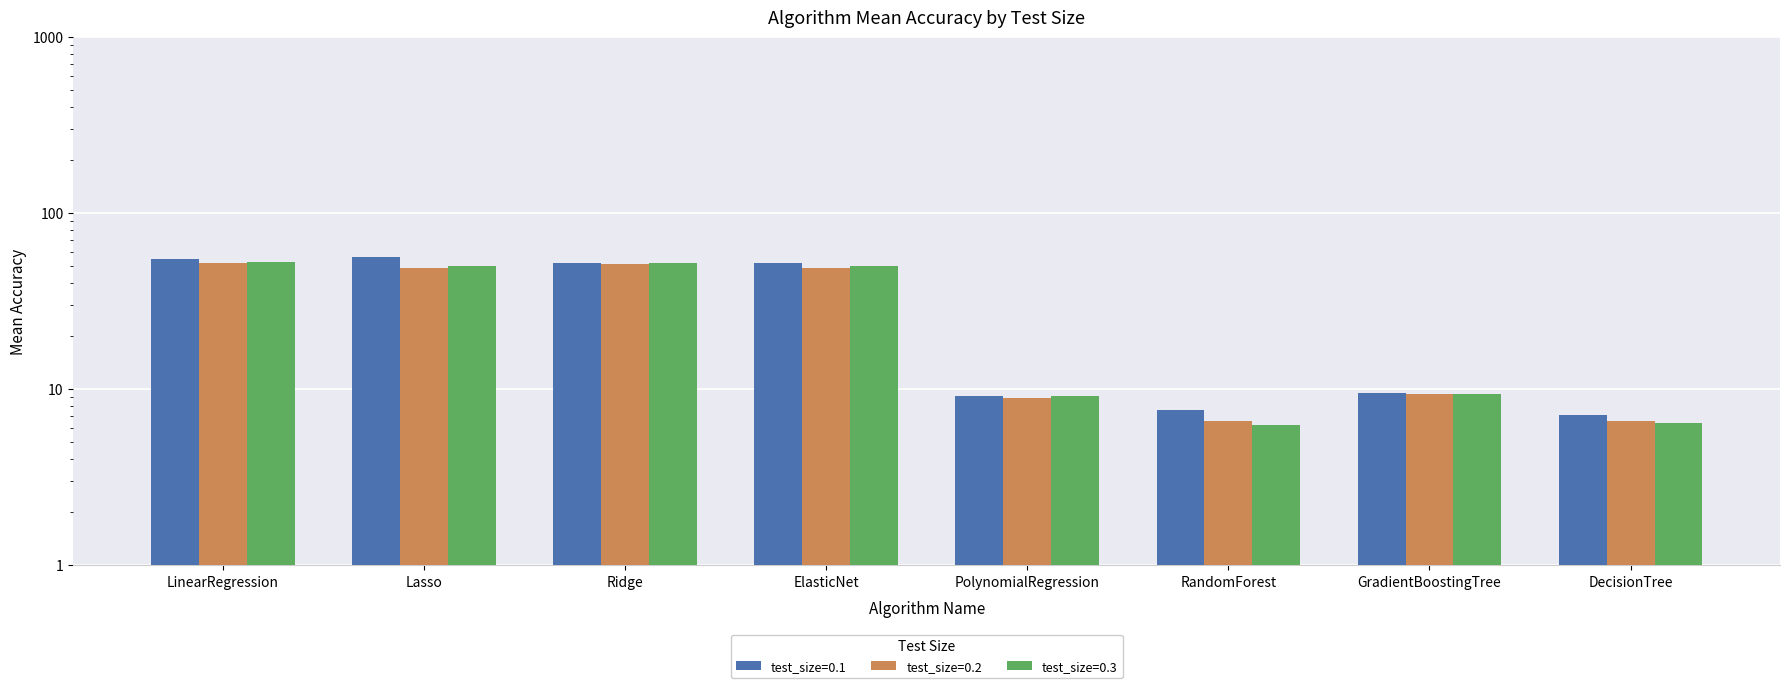

Rank the series at RandomForest from lowest to highest value.

test_size=0.3, test_size=0.2, test_size=0.1